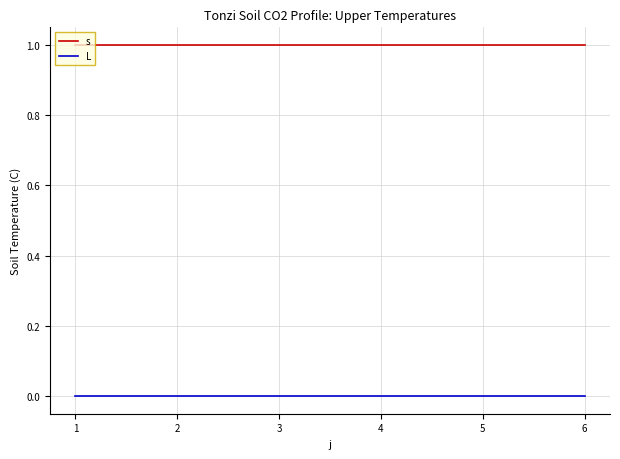

Which series has the largest total across all categories?

s